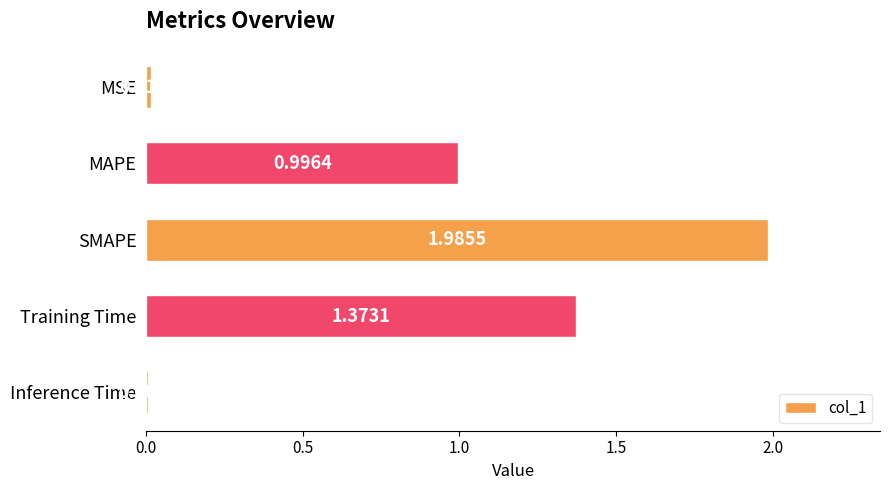

What is the sum of all values?

4.4